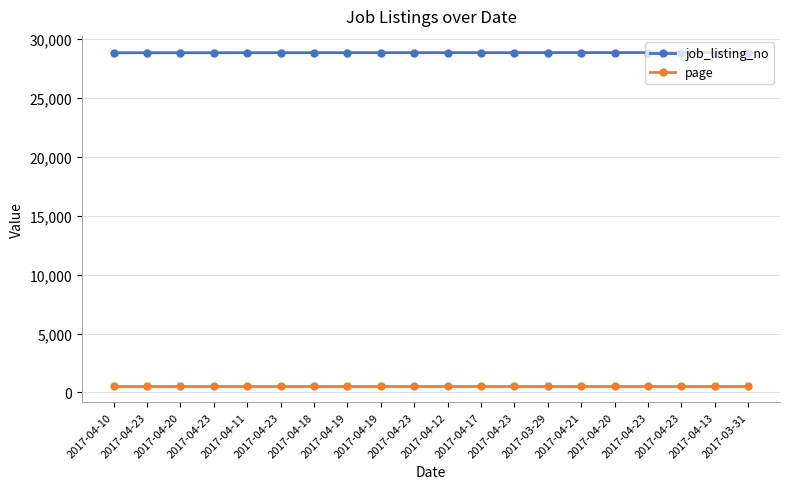

Read the job_listing_no value at 2017-04-13.

28869